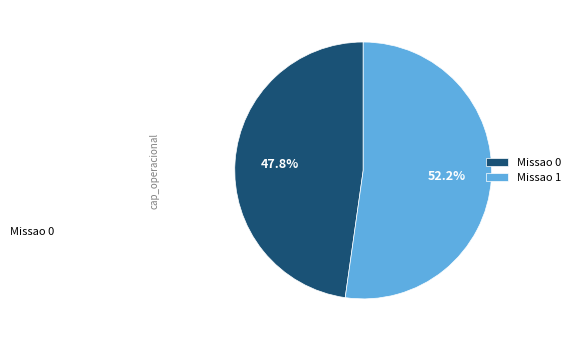

Which category has the smallest portion of the pie?

Missao 0